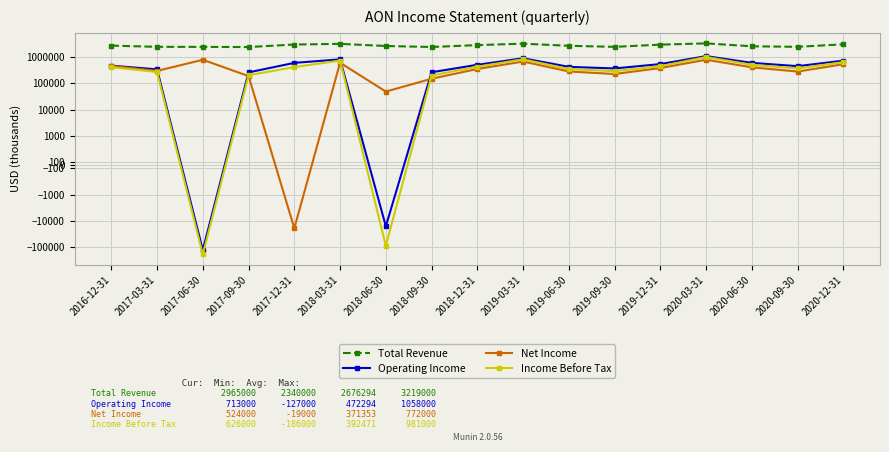

Reading left to right, list all the values displayed in this chart.

Total Revenue: 2016-12-31=2650000	2017-03-31=2381000	2017-06-30=2368000	2017-09-30=2340000	2017-12-31=2909000	2018-03-31=3090000	2018-06-30=2561000	2018-09-30=2349000	2018-12-31=2770000	2019-03-31=3143000	2019-06-30=2606000	2019-09-30=2379000	2019-12-31=2885000	2020-03-31=3219000	2020-06-30=2497000	2020-09-30=2385000	2020-12-31=2965000
Operating Income: 2016-12-31=461000	2017-03-31=333000	2017-06-30=-127000	2017-09-30=256000	2017-12-31=587000	2018-03-31=798000	2018-06-30=-16000	2018-09-30=259000	2018-12-31=497000	2019-03-31=877000	2019-06-30=415000	2019-09-30=361000	2019-12-31=529000	2020-03-31=1058000	2020-06-30=587000	2020-09-30=441000	2020-12-31=713000
Net Income: 2016-12-31=452000	2017-03-31=291000	2017-06-30=769000	2017-09-30=185000	2017-12-31=-19000	2018-03-31=594000	2018-06-30=48000	2018-09-30=147000	2018-12-31=345000	2019-03-31=659000	2019-06-30=277000	2019-09-30=222000	2019-12-31=374000	2020-03-31=772000	2020-06-30=398000	2020-09-30=275000	2020-12-31=524000
Income Before Tax: 2016-12-31=405000	2017-03-31=265000	2017-06-30=-186000	2017-09-30=200000	2017-12-31=406000	2018-03-31=718000	2018-06-30=-87000	2018-09-30=194000	2018-12-31=421000	2019-03-31=802000	2019-06-30=343000	2019-09-30=285000	2019-12-31=441000	2020-03-31=981000	2020-06-30=495000	2020-09-30=363000	2020-12-31=626000